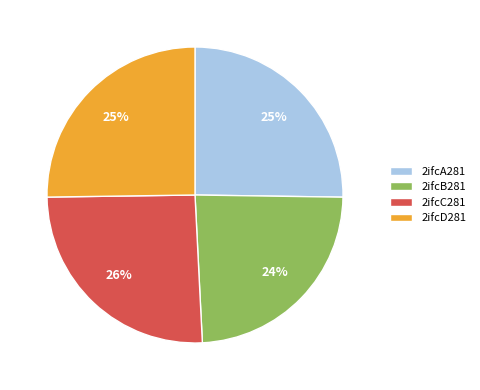

How many slices are in this pie chart?

4